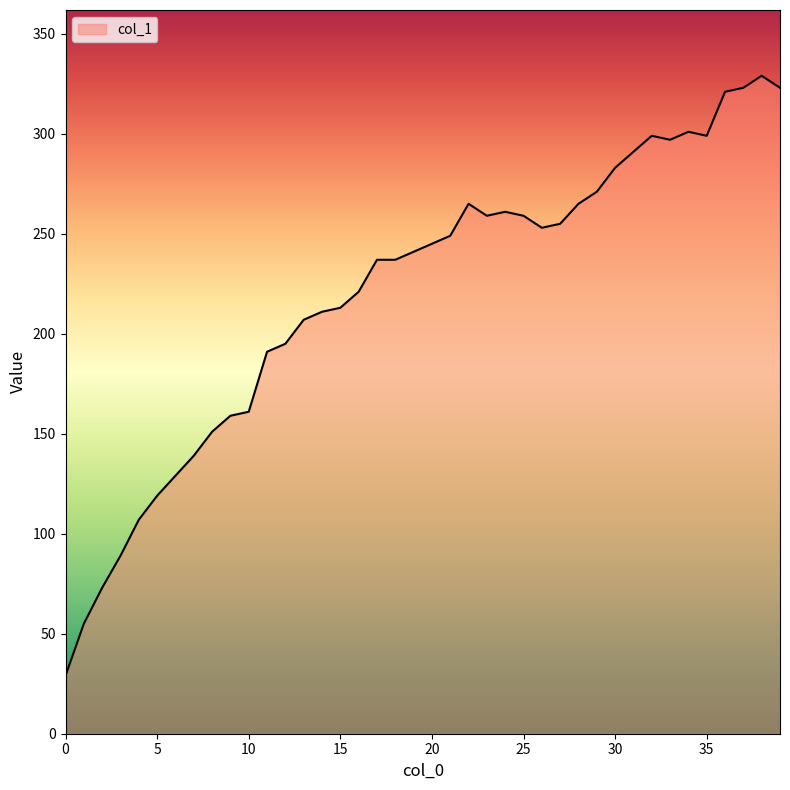

What is the maximum value shown in the chart?

329